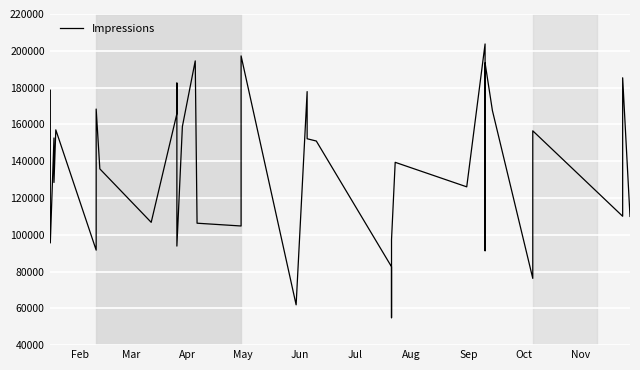

Where does the data first go above 139377?

Feb